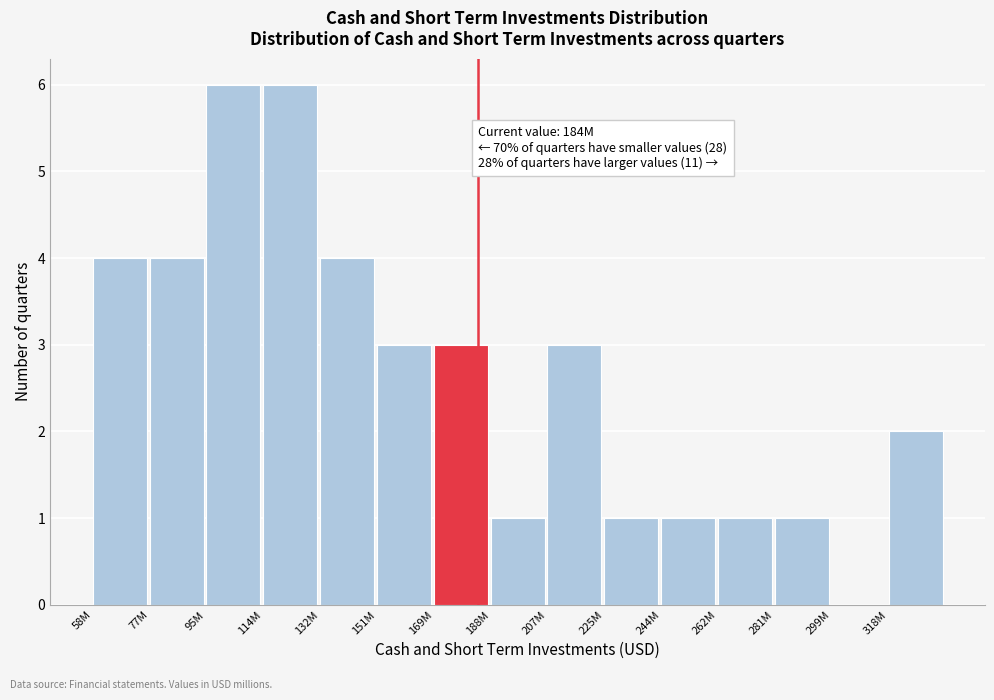

Reading left to right, extract all data points from this chart.

58M=4	77M=4	95M=6	114M=6	132M=4	151M=3	169M=3	188M=1	207M=3	225M=1	244M=1	262M=1	281M=1	299M=0	318M=2